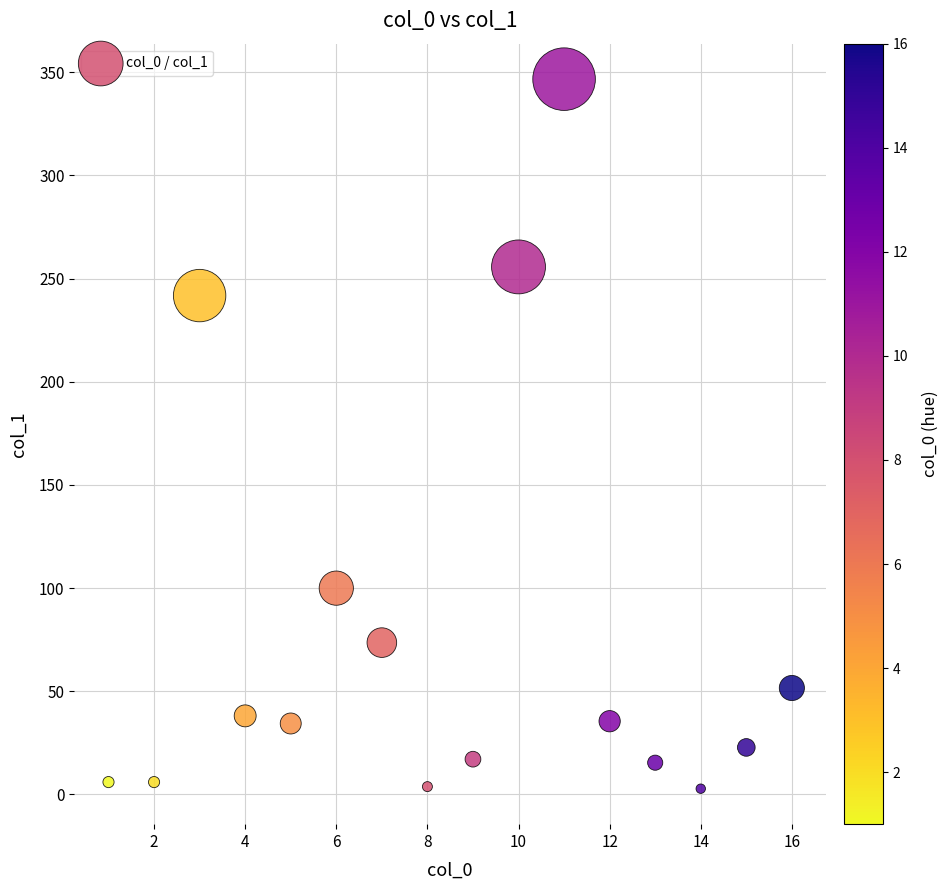

What Y value in the scatter plot is closest to 174?

241.8